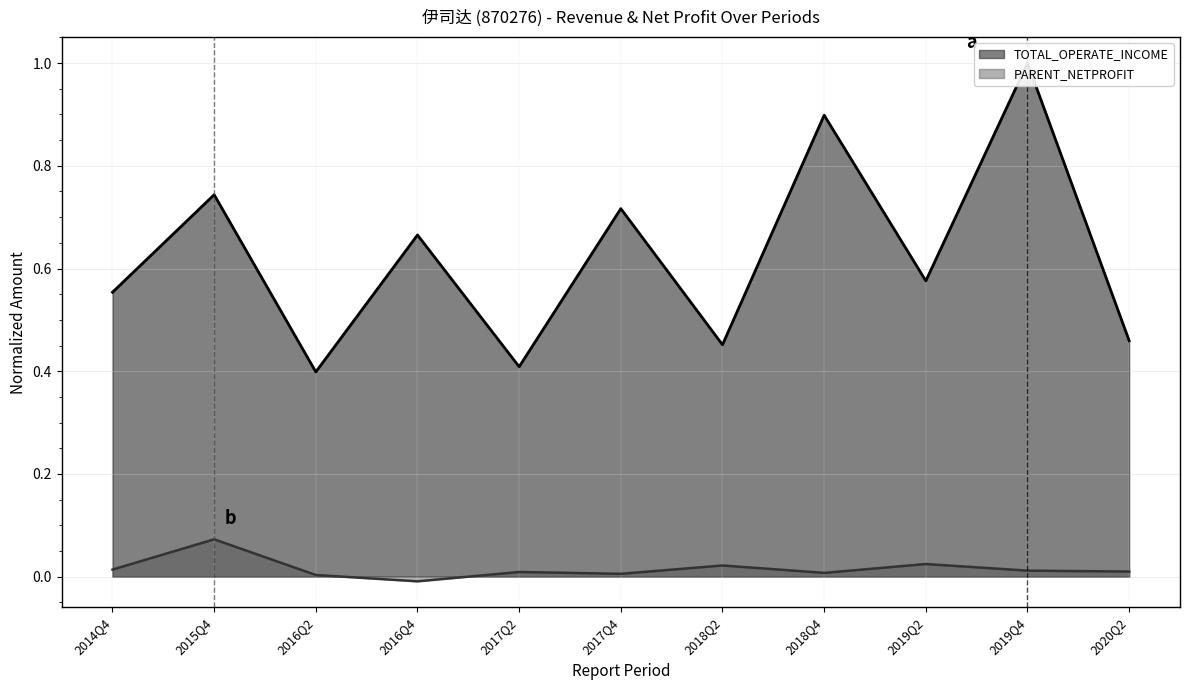

What is the maximum value shown in the chart?

1.0